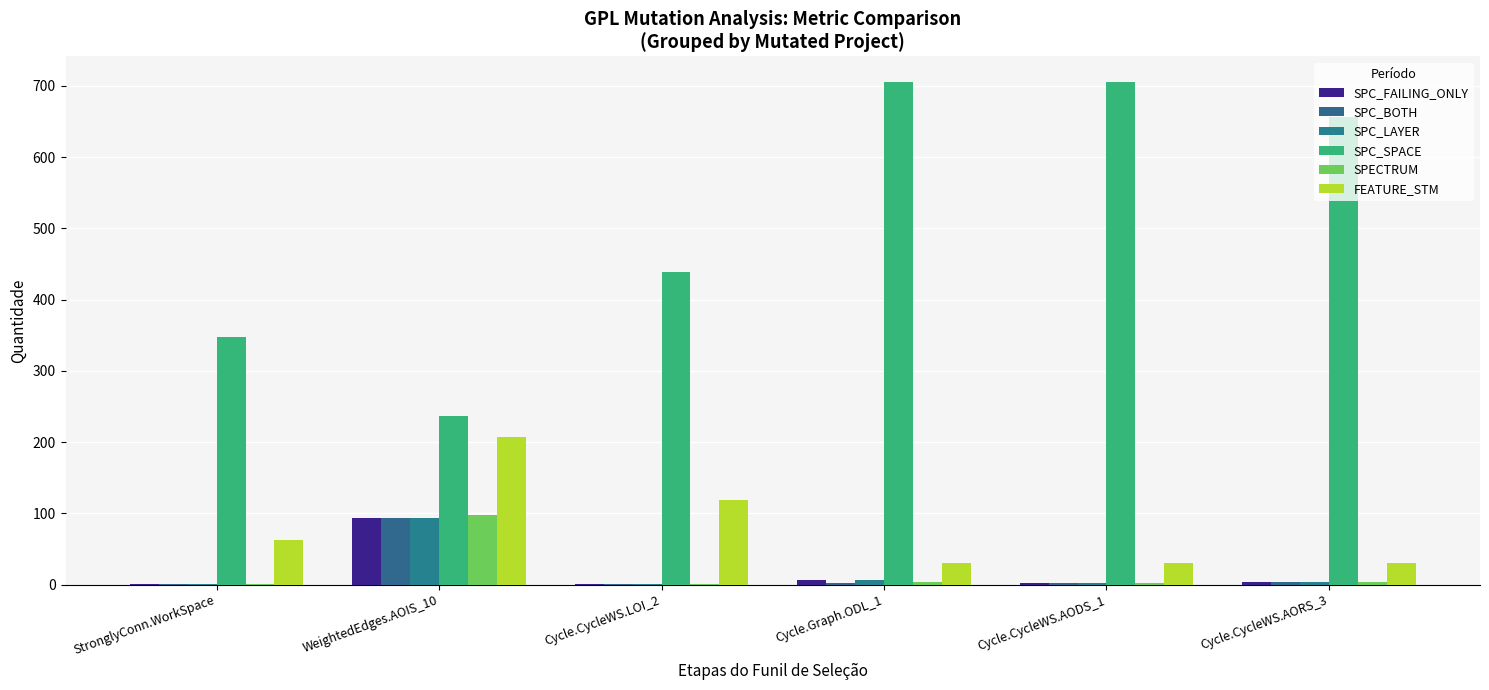

Is the value of FEATURE_STM at Cycle.CycleWS.AODS_1 greater than the value of SPC_FAILING_ONLY at WeightedEdges.AOIS_10?

No